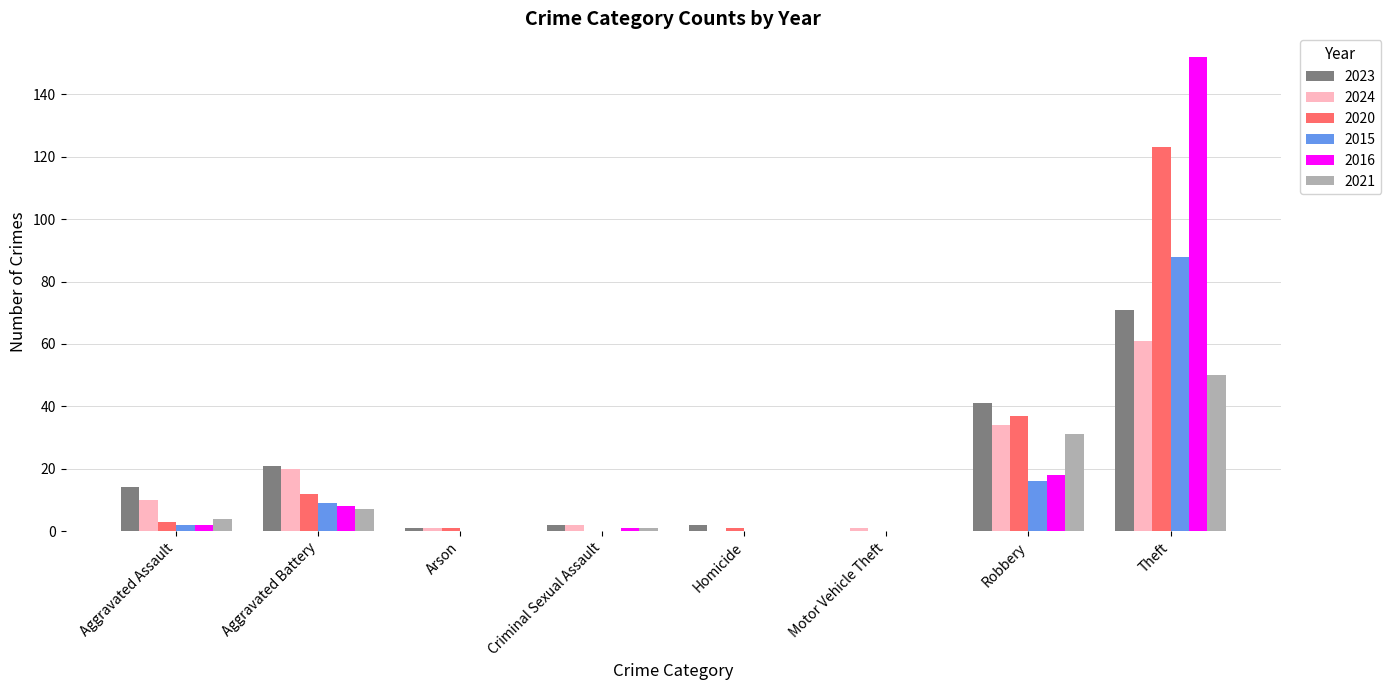

What is the sum of all 2015 values?

115